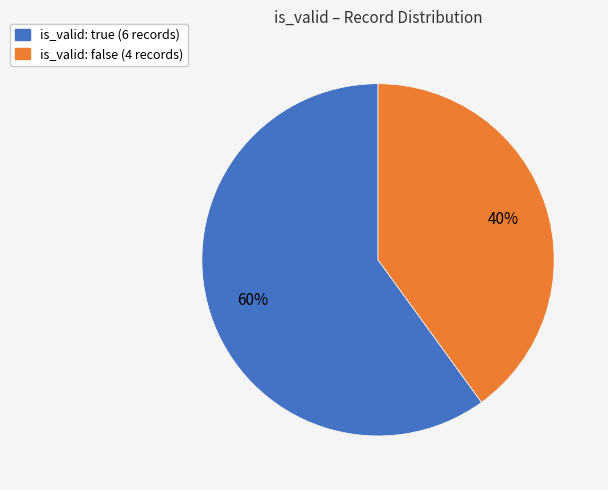

How many segments does this pie chart have?

2